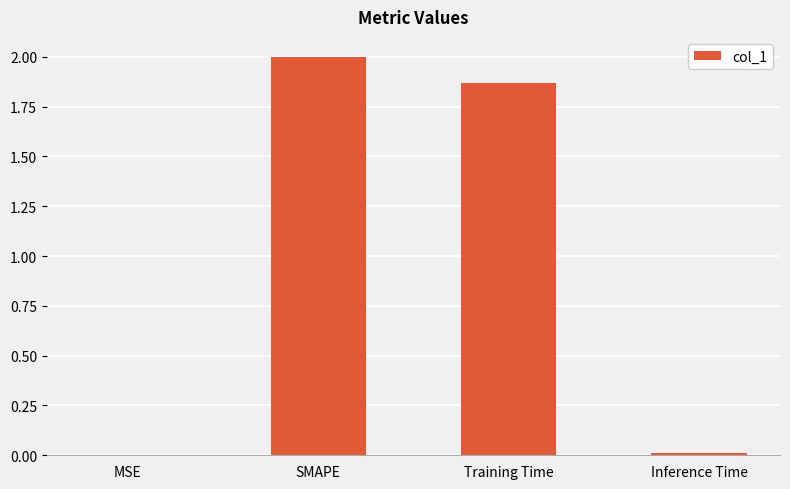

Is it true that the value at SMAPE is 2.0?

True